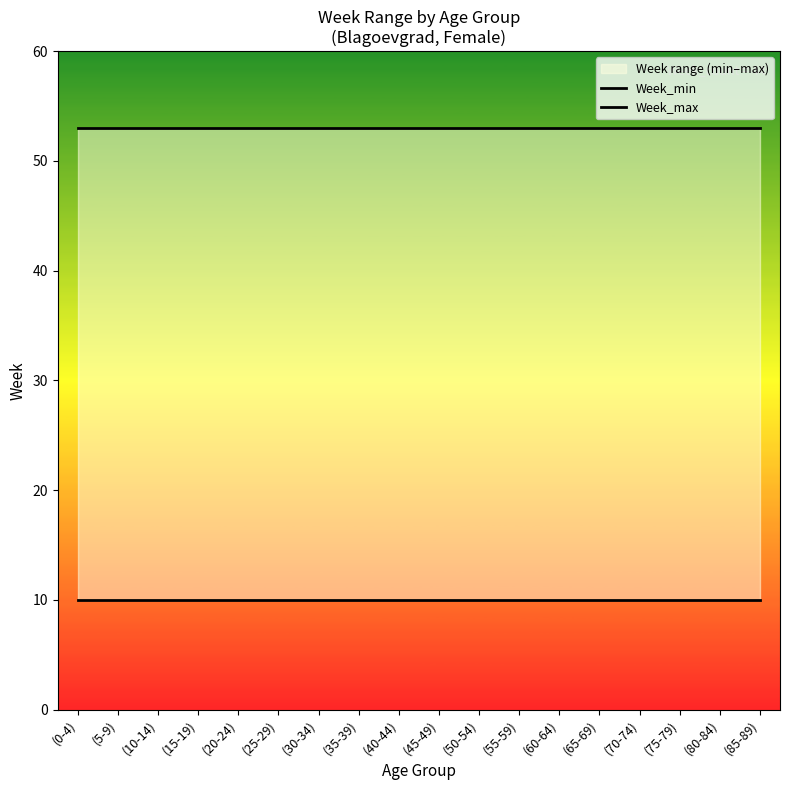

Which label corresponds to the largest value in the chart?

(0-4)